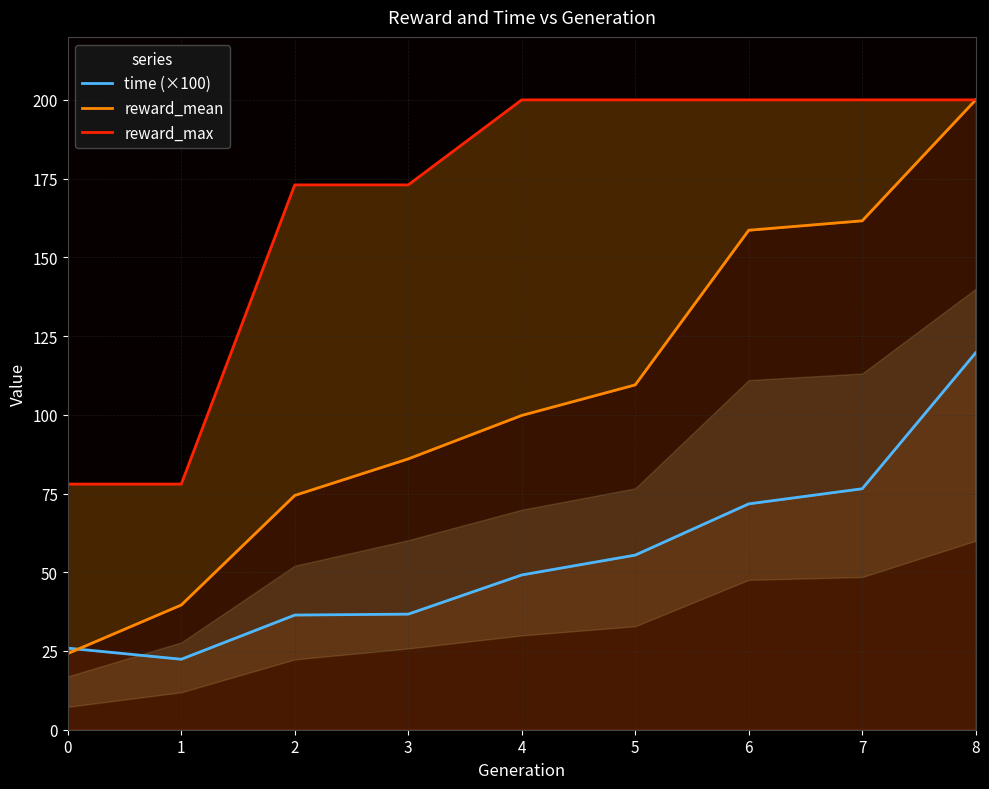

What is the sum of all reward_max values?

1502.0